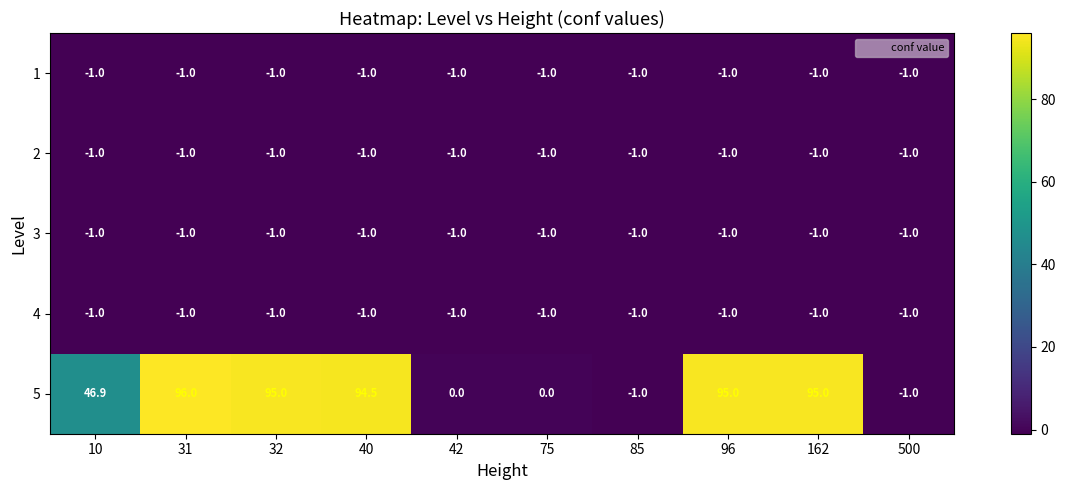

The 1 series shows -1.0 at 500. True or false?

True